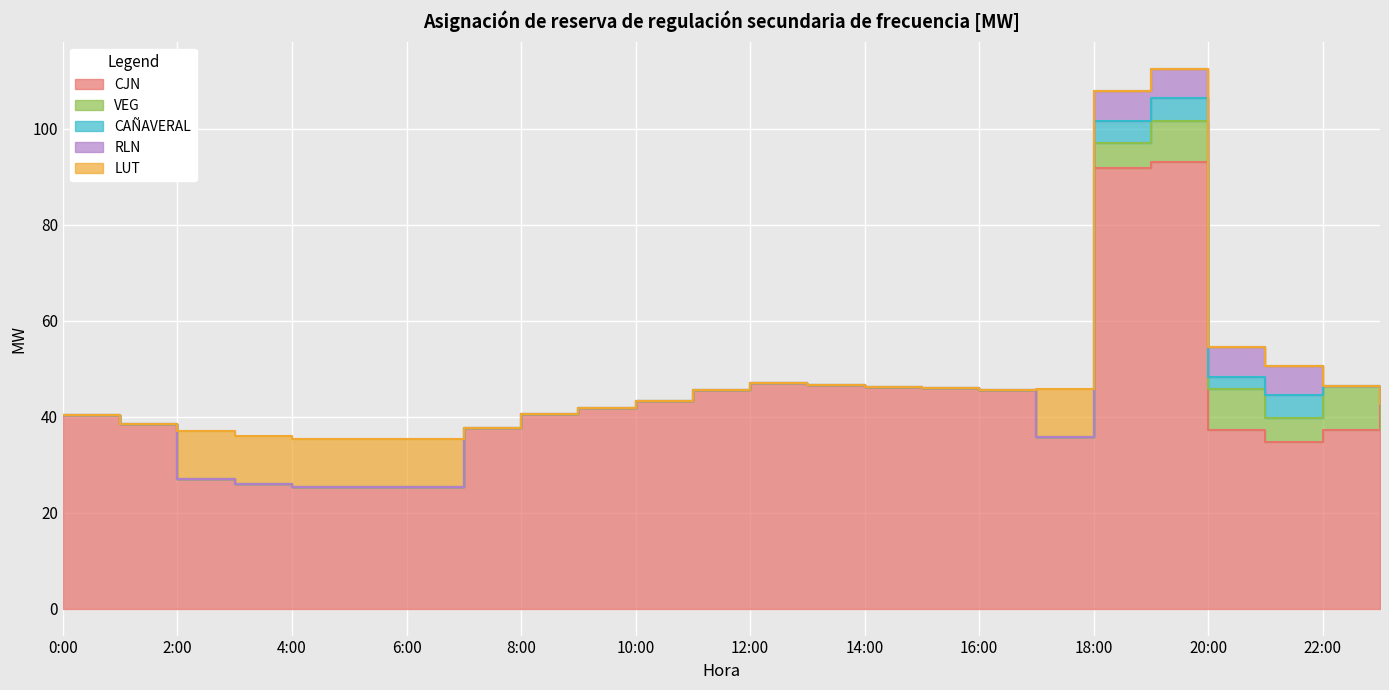

Reading right to left, extract all data points from this chart.

CJN: 42.7	37.3	34.7	37.3	93.1	91.9	35.8	45.5	46.0	46.1	46.6	47.1	45.6	43.2	41.8	40.5	37.6	25.3	25.4	25.3	25.9	26.9	38.5	40.3
VEG: 0.0	9.0	5.0	8.5	8.5	5.0	0.0	0.0	0.0	0.0	0.0	0.0	0.0	0.0	0.0	0.0	0.0	0.0	0.0	0.0	0.0	0.0	0.0	0.0
CAÑAVERAL: 0.0	0.0	4.8	2.5	4.8	4.8	0.0	0.0	0.0	0.0	0.0	0.0	0.0	0.0	0.0	0.0	0.0	0.0	0.0	0.0	0.0	0.0	0.0	0.0
RLN: 0.0	0.0	6.1	6.1	6.1	6.1	0.0	0.0	0.0	0.0	0.0	0.0	0.0	0.0	0.0	0.0	0.0	0.0	0.0	0.0	0.0	0.0	0.0	0.0
LUT: 0.0	0.0	0.0	0.0	0.0	0.0	10.0	0.0	0.0	0.0	0.0	0.0	0.0	0.0	0.0	0.0	0.0	10.0	10.0	10.0	10.0	10.0	0.0	0.0